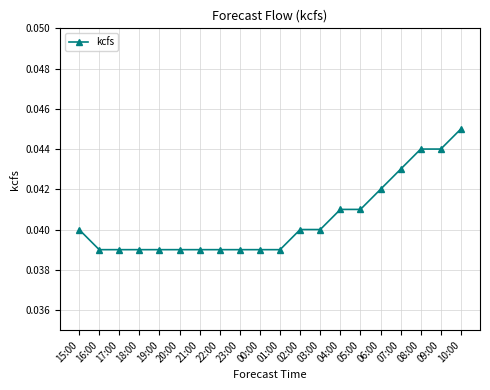

The value at 07:00 is 0.1. True or false?

False